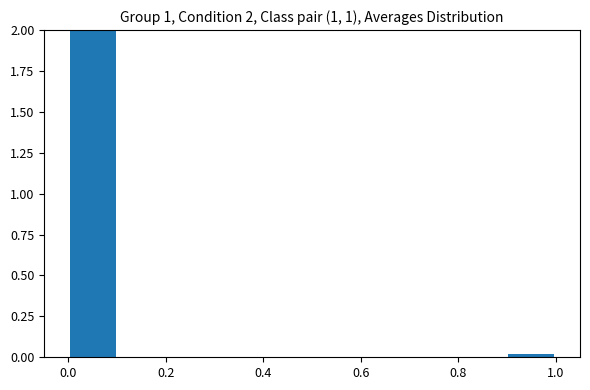

Which range on the x-axis has the tallest bar?

0.0 to 0.1